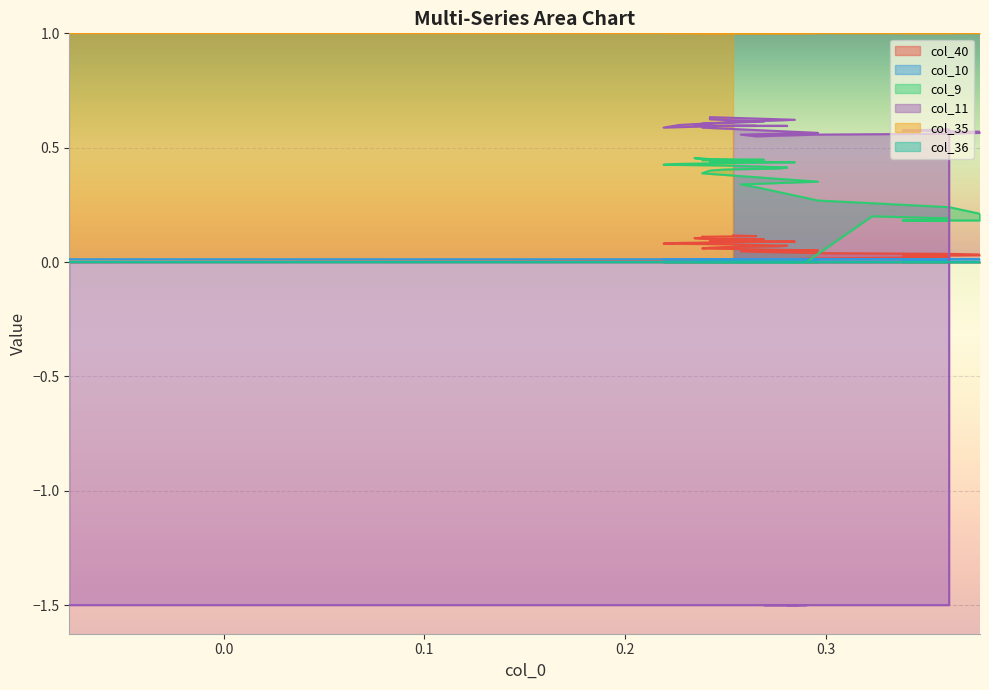

What is the difference between the maximum and minimum values in the col_11 series?

2.1